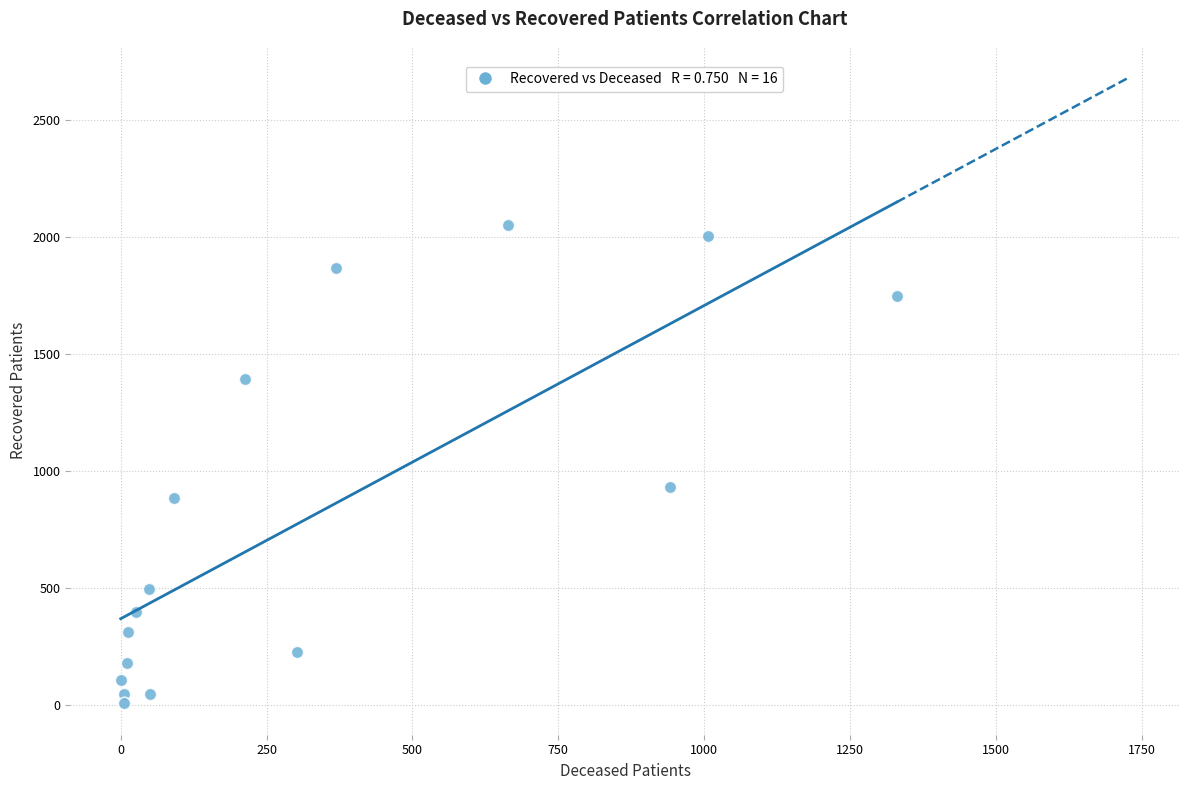

What Y value in the scatter plot is closest to 1028?

931